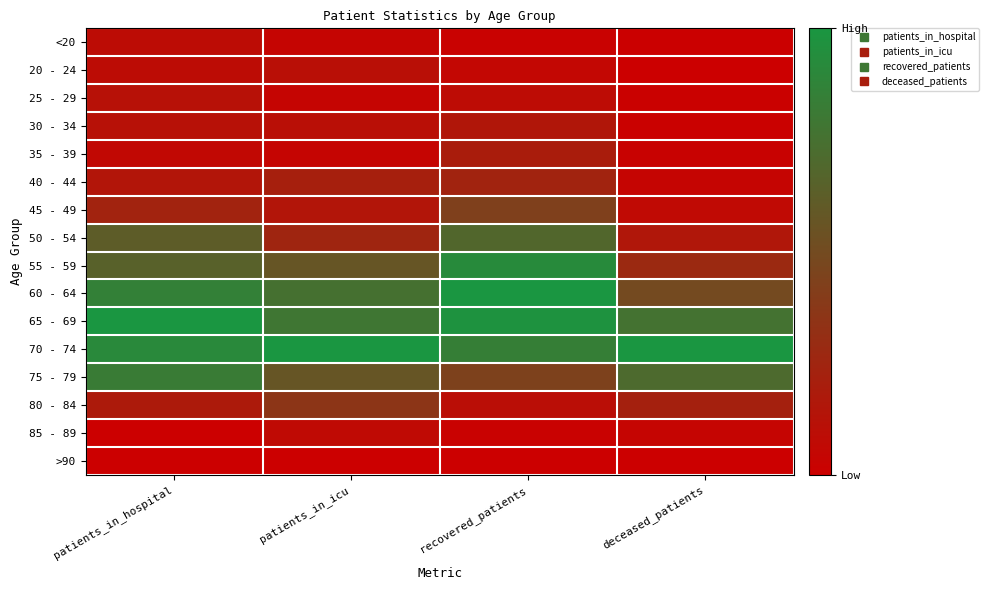

What is the total value across all series at recovered_patients?

6.2